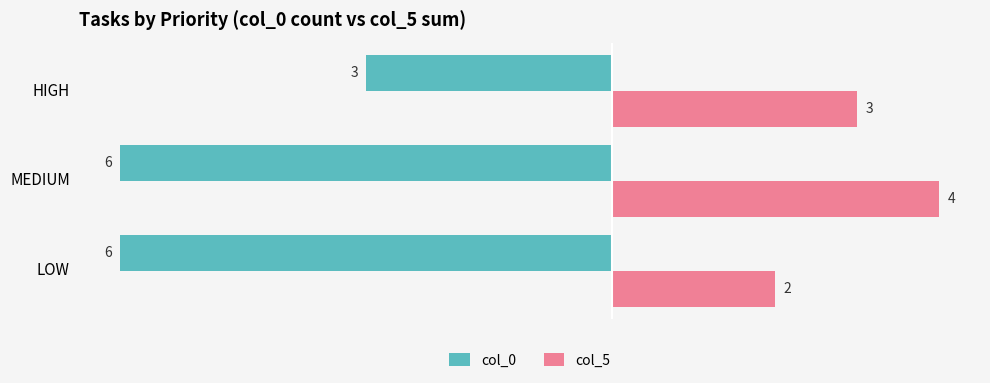

True or false: col_5 has a value of 3 at LOW.

False